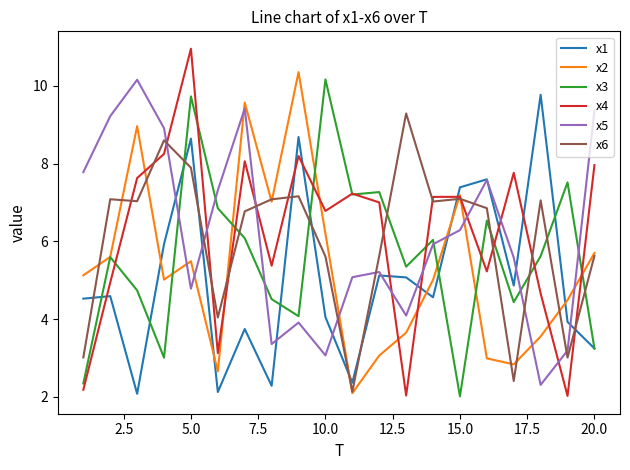

What is the smallest value displayed?

2.0